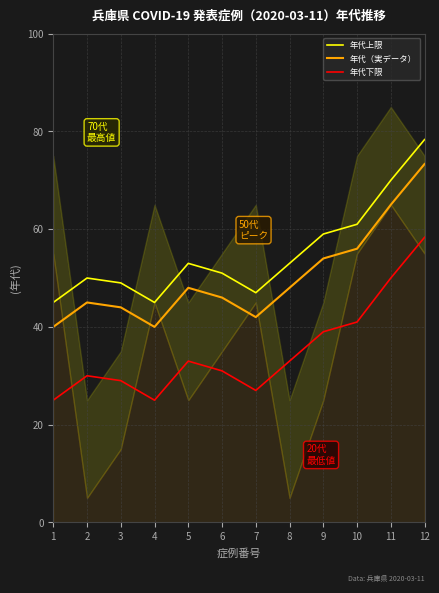

What is the difference between the highest and lowest values at 3?

20.0